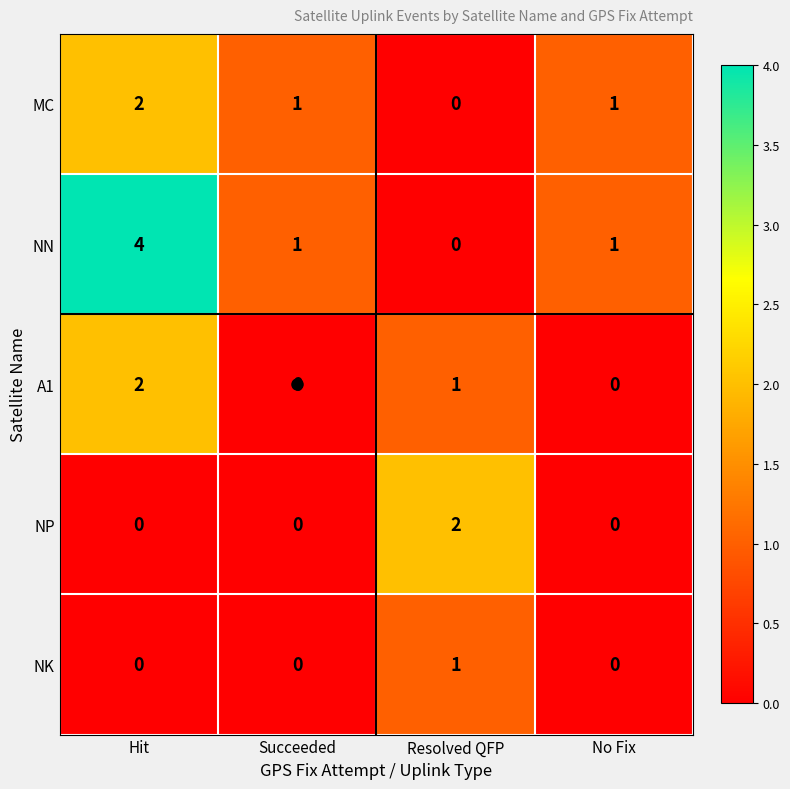

True or false: NP has a value of 1 at No Fix.

False